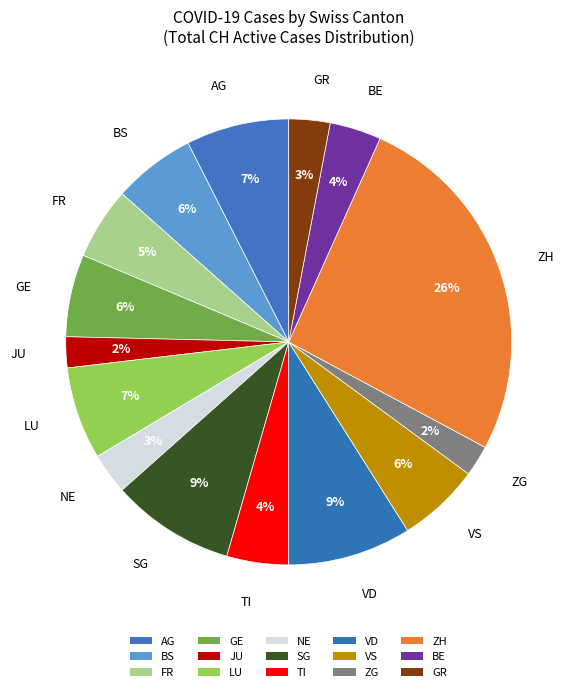

How many segments does this pie chart have?

15